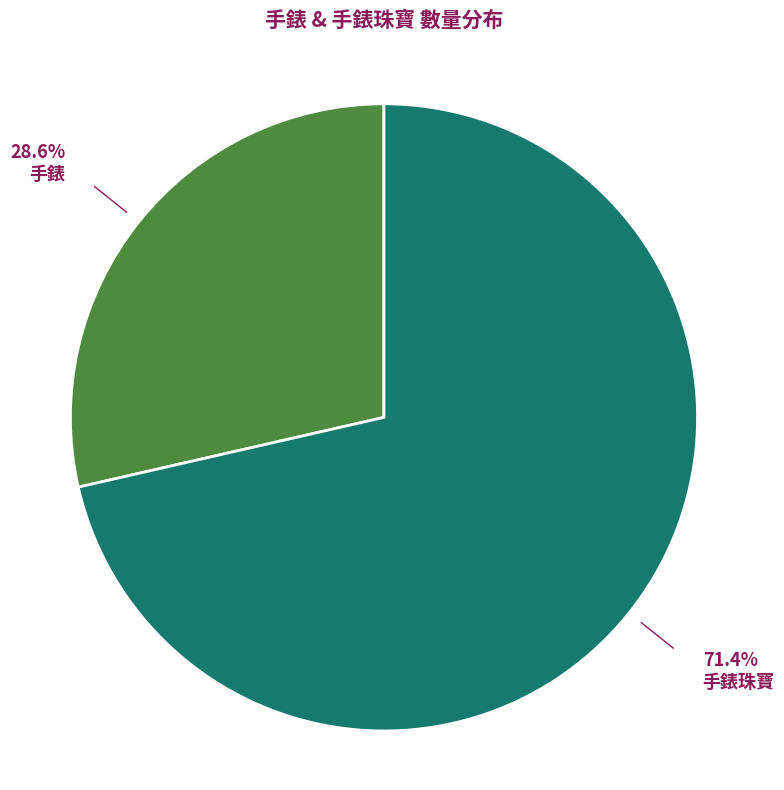

Is there any slice that represents more than half of the pie?

Yes